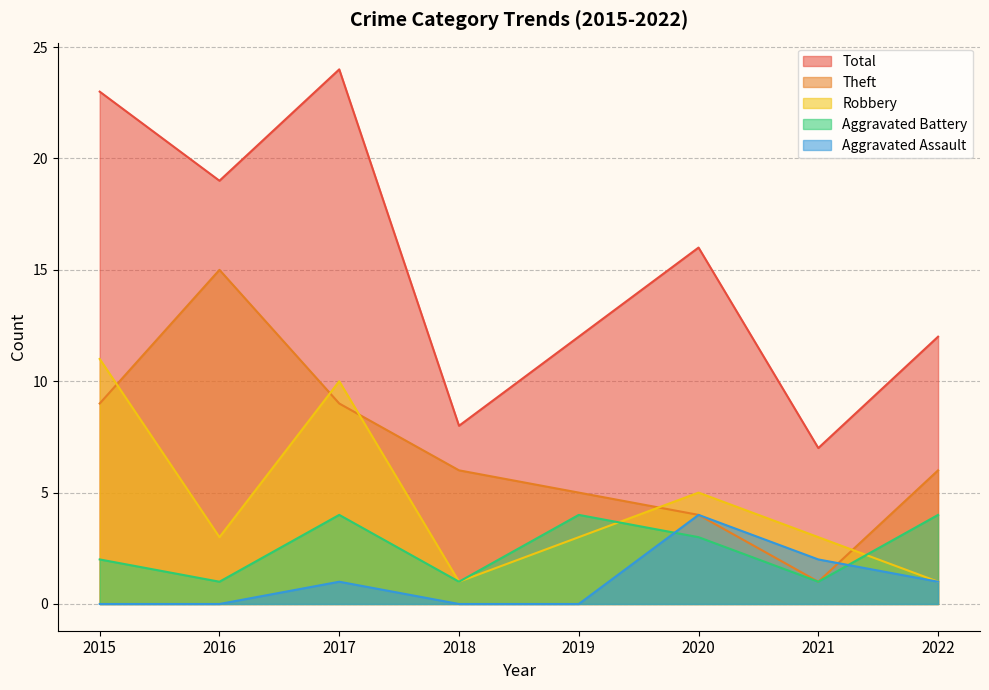

At how many categories does at least one series exceed 6?

8